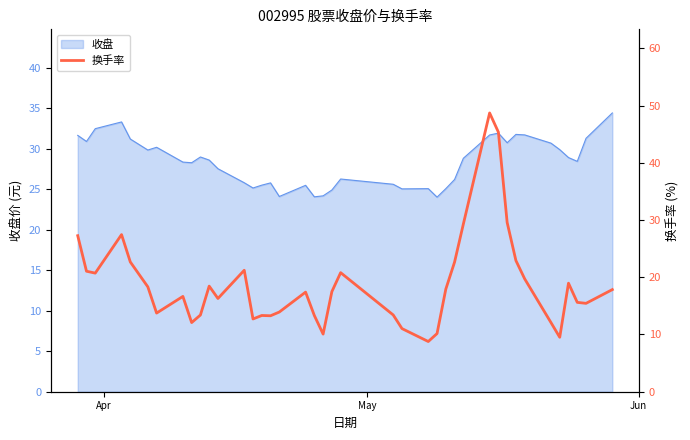

What is the lowest value of the 收盘 series?

24.0